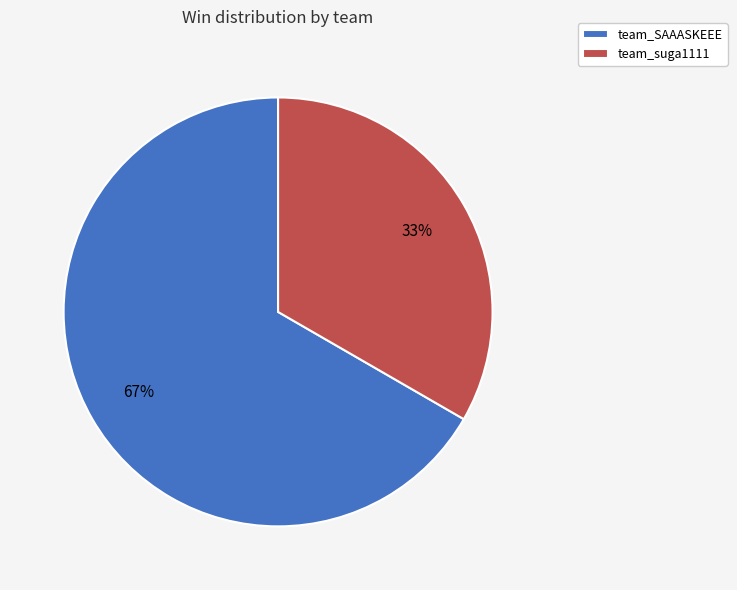

To the nearest percent, what is the average slice percentage?

50%